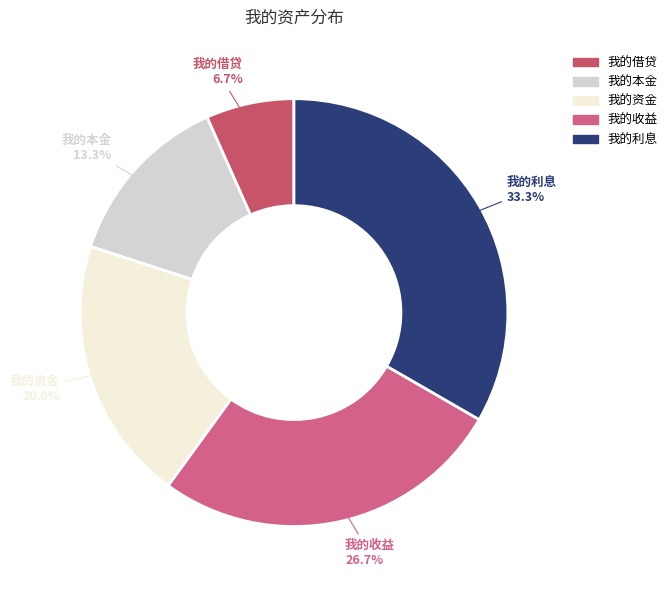

Is it true that 我的借贷 is 7% of the pie?

True